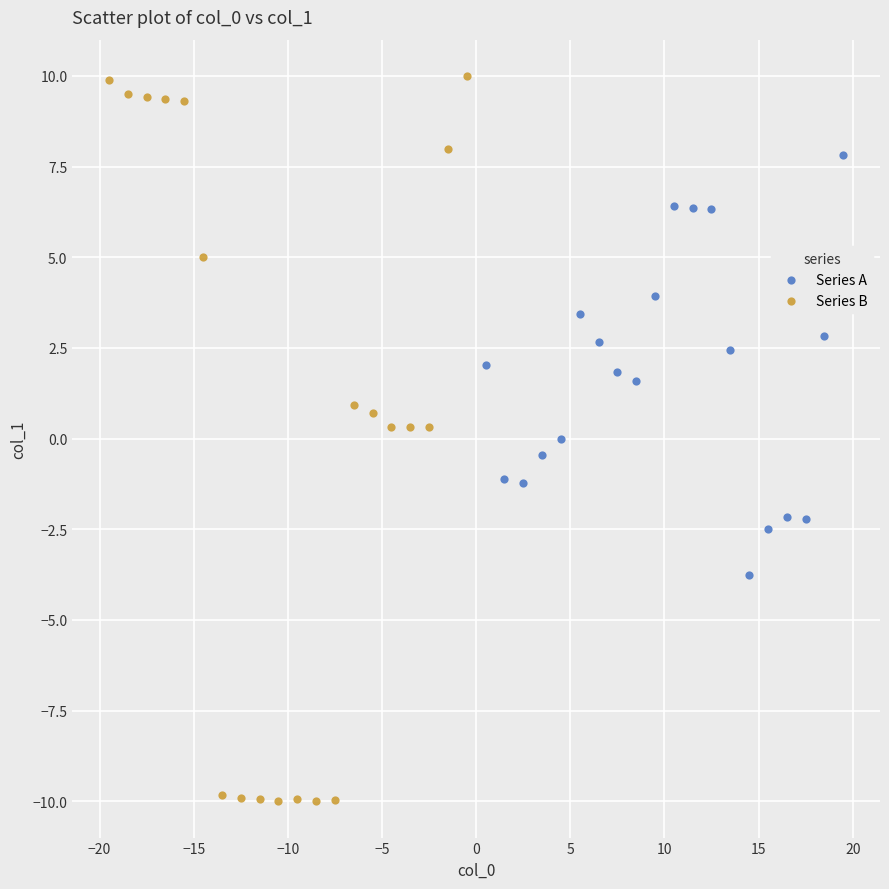

Which series contains the highest Y value?

Series B